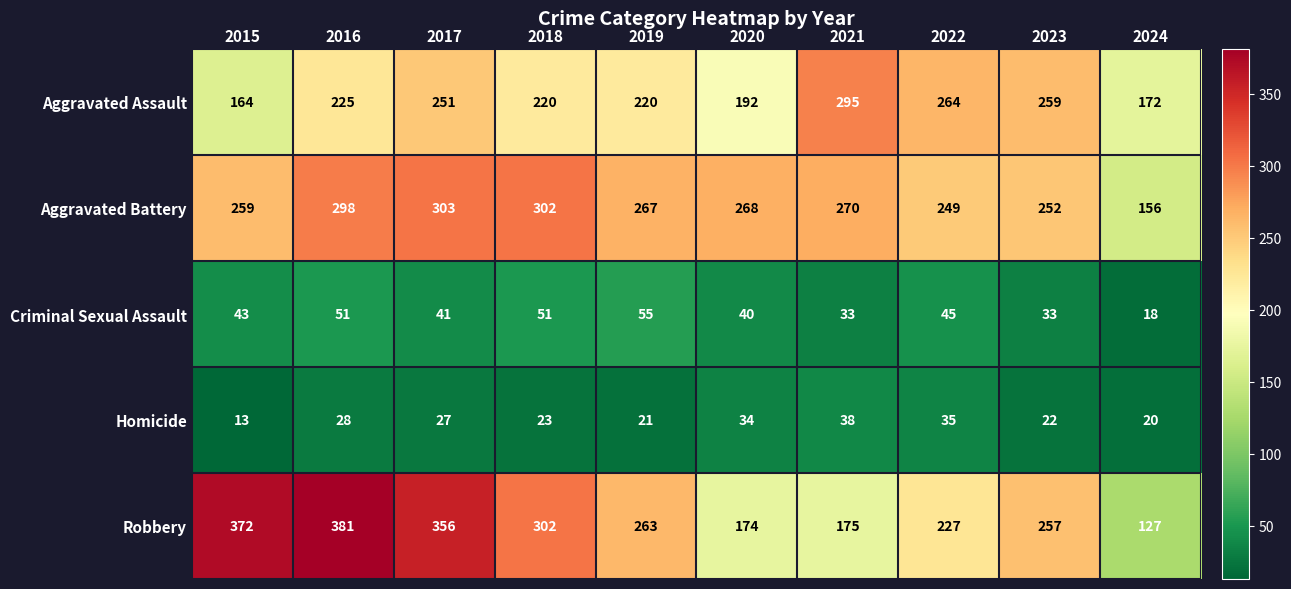

Count the number of data series in this chart.

5